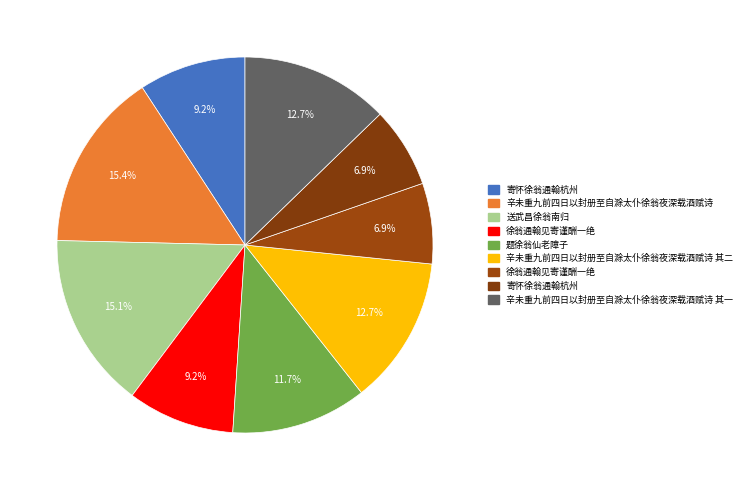

Count the number of slices in the pie.

9